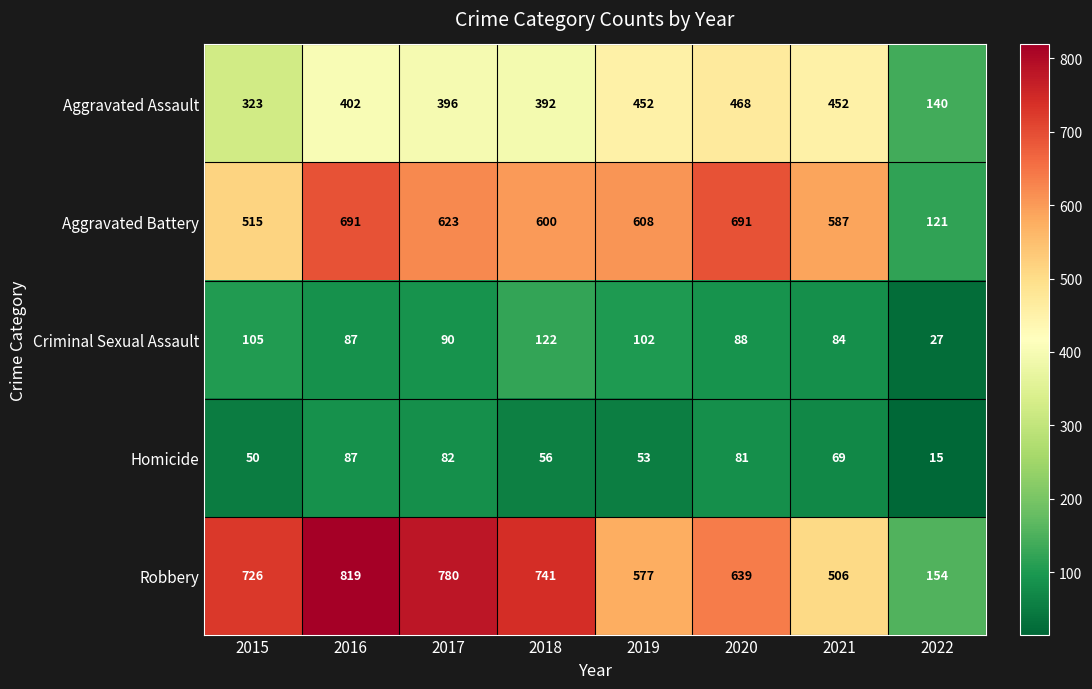

Rank the series at 2022 from lowest to highest value.

Homicide, Criminal Sexual Assault, Aggravated Battery, Aggravated Assault, Robbery